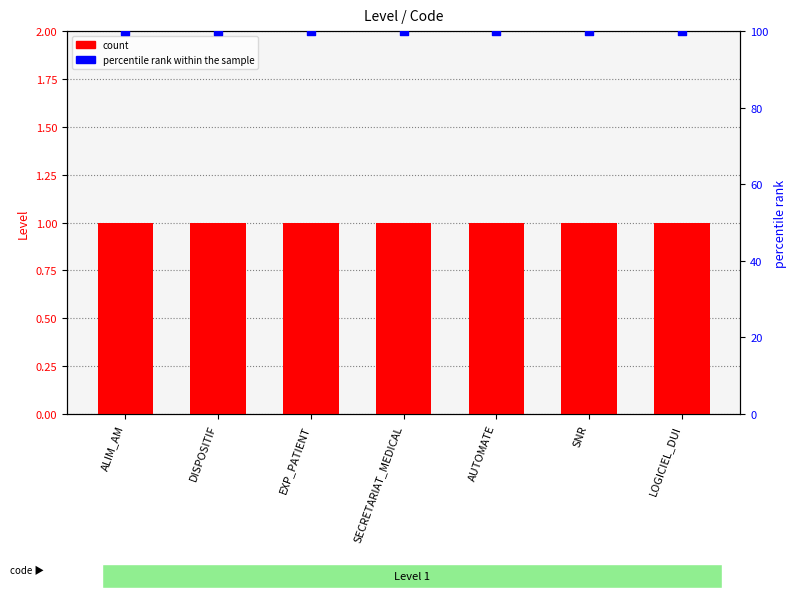

At which category is the sum across all series the highest?

ALIM_AM